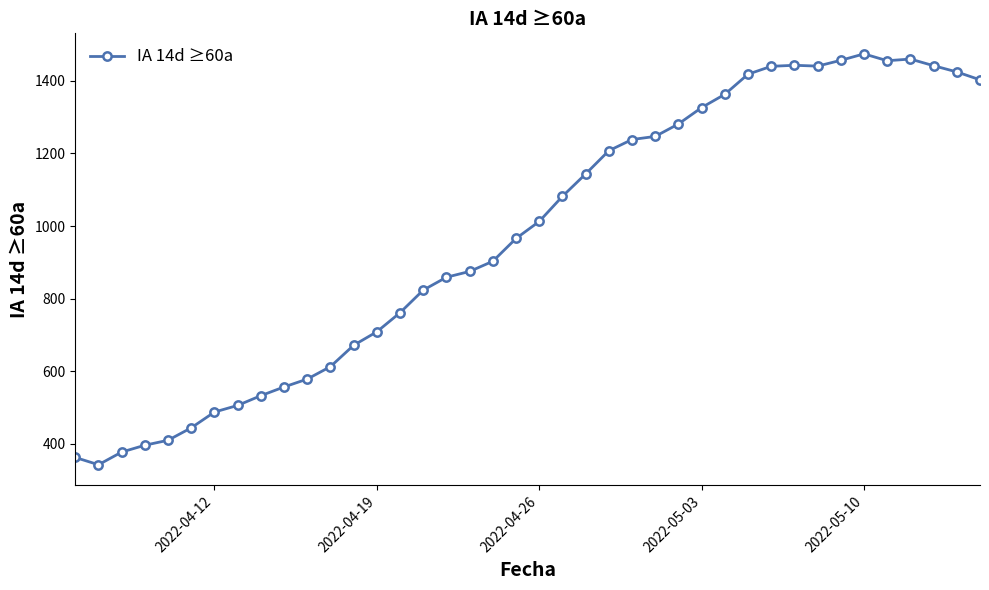

What is the minimum value shown in the chart?

342.7